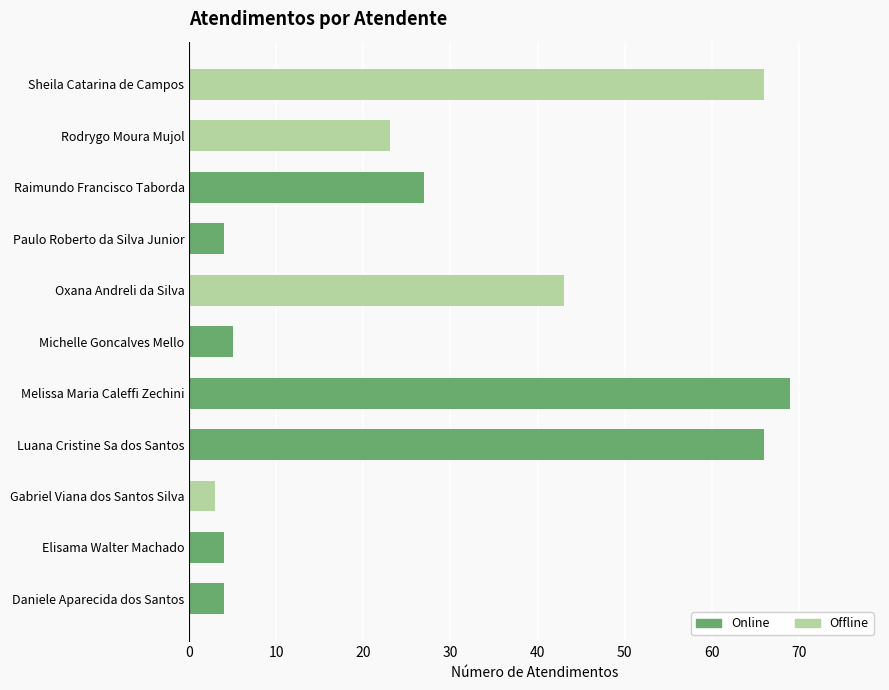

Between Gabriel Viana dos Santos Silva and Michelle Goncalves Mello, which is larger?

Michelle Goncalves Mello